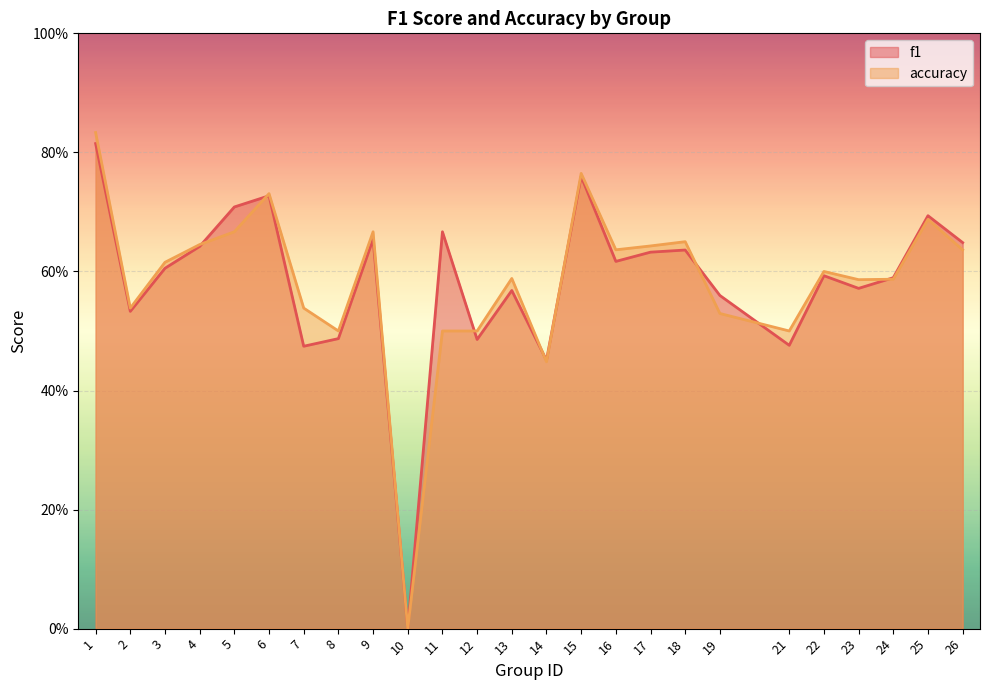

Where is f1 nearest to the value 0?

10